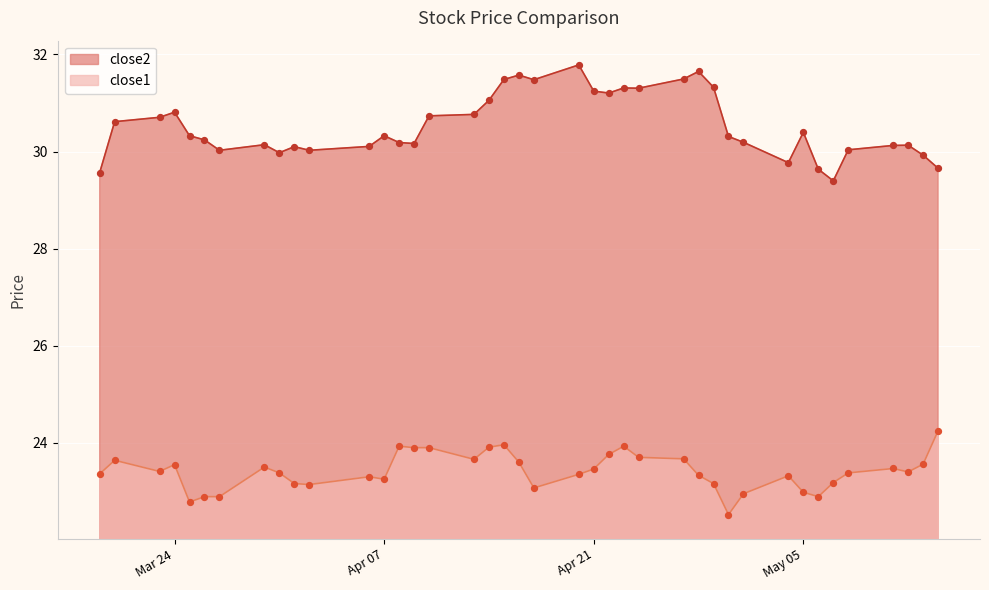

Is the value of close2 at 2015-05-11 greater than the value of close1 at 2015-05-11?

Yes